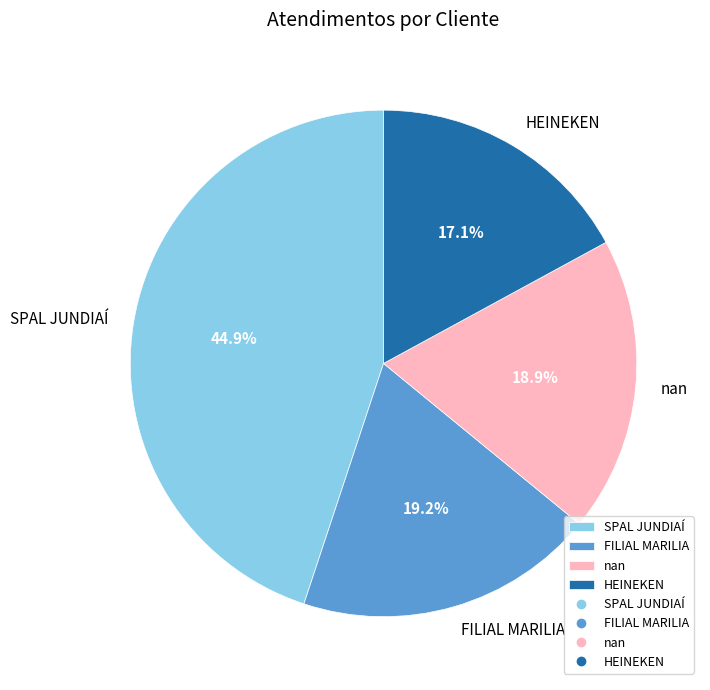

Approximately how many times larger is the value at nan compared to HEINEKEN?

1.1